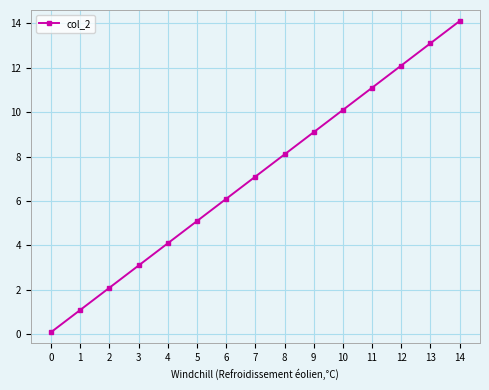

What is the average value?

7.1